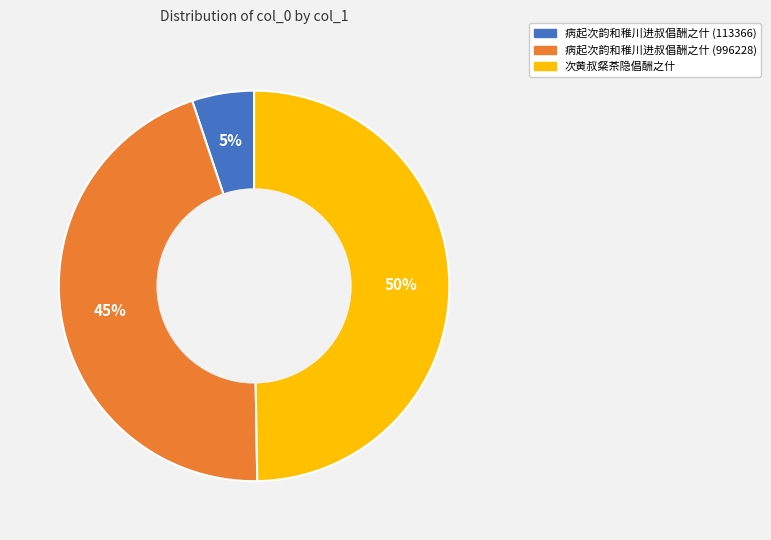

Is the sum of 次黄叔粲茶隐倡酬之什 and 病起次韵和稚川进叔倡酬之什 (113366) greater than half?

Yes